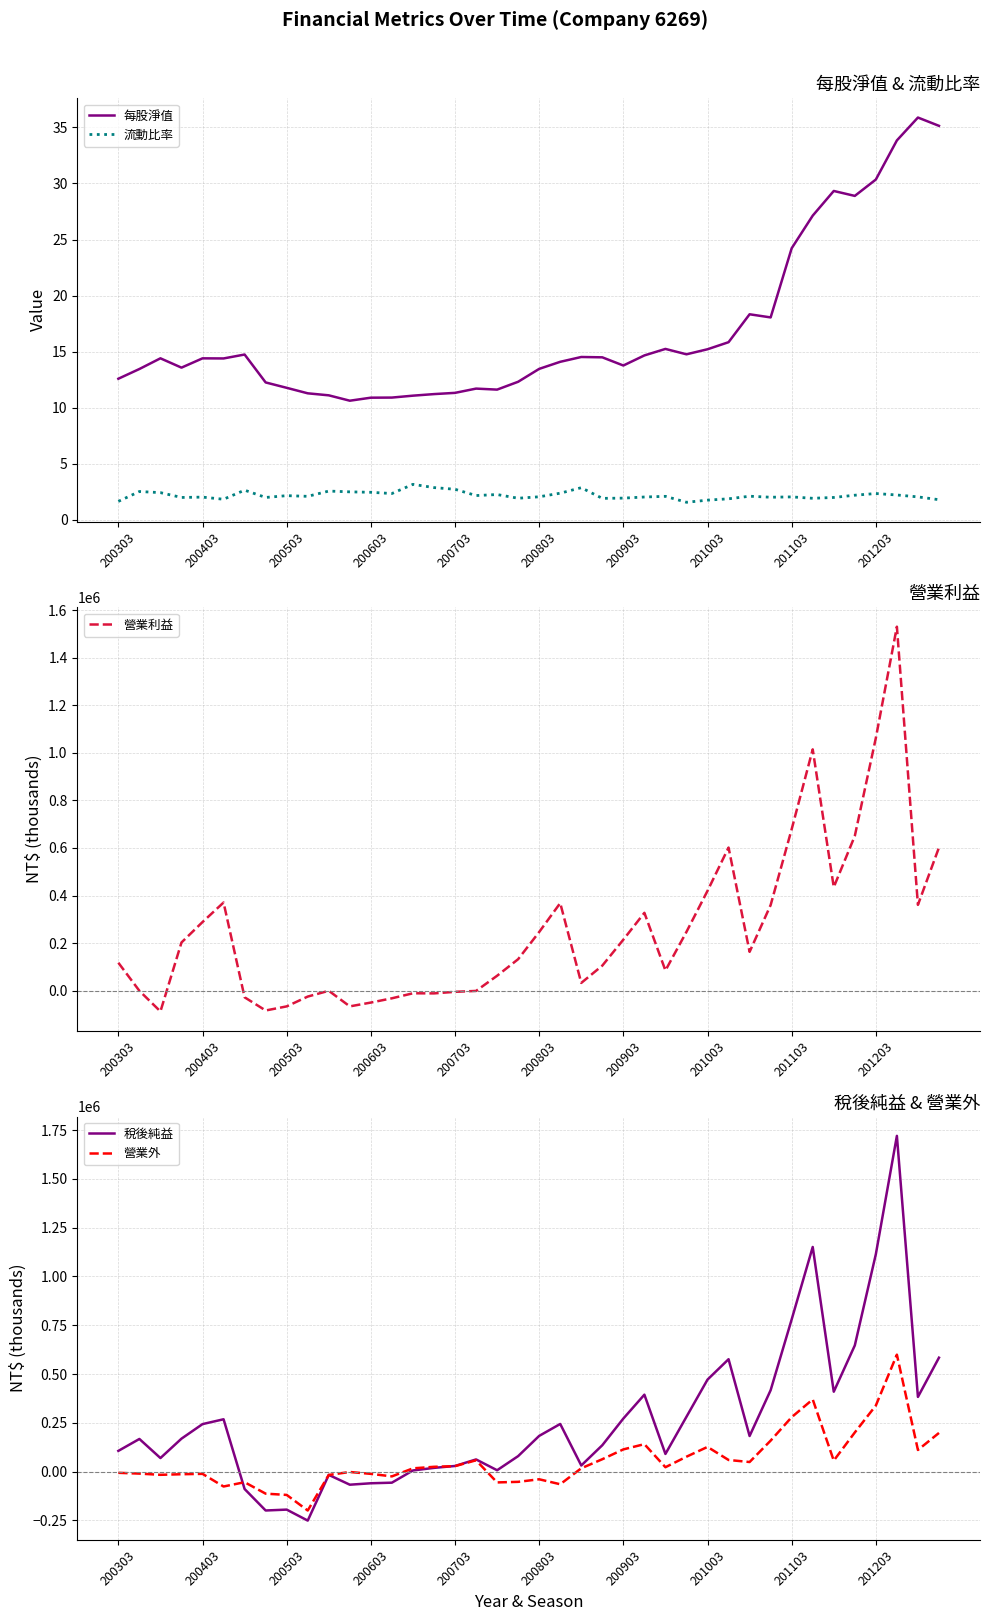

How many data points in 每股淨值 are less than 14?

18